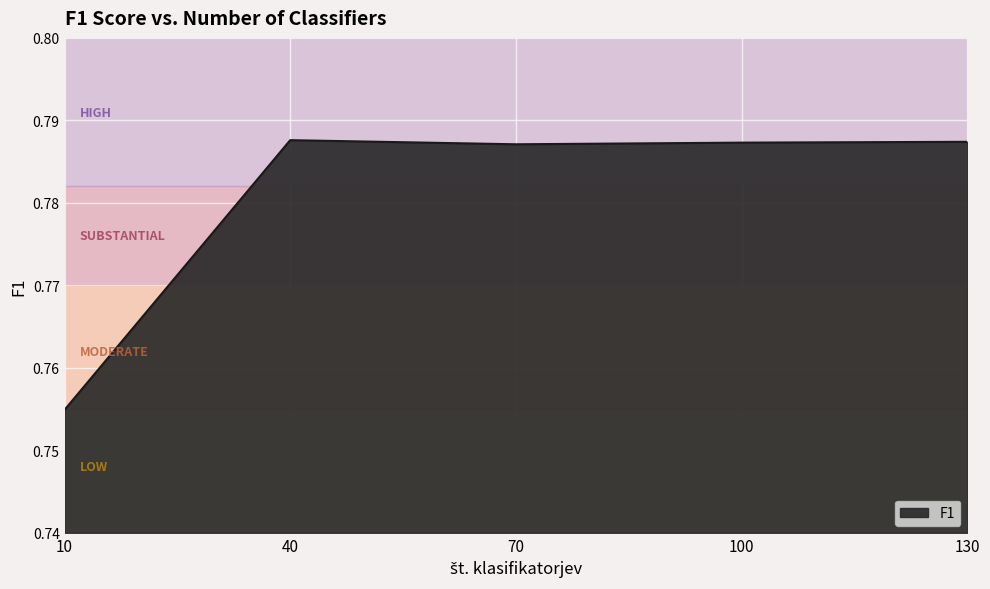

The value at 40 is 0.3. True or false?

False